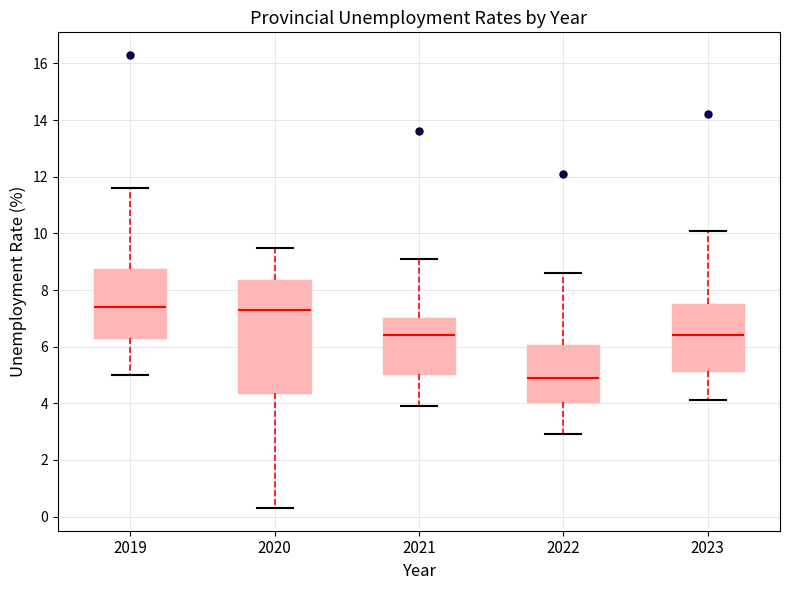

Comparing the boxes themselves (not the whiskers), which one is the tallest?

2020